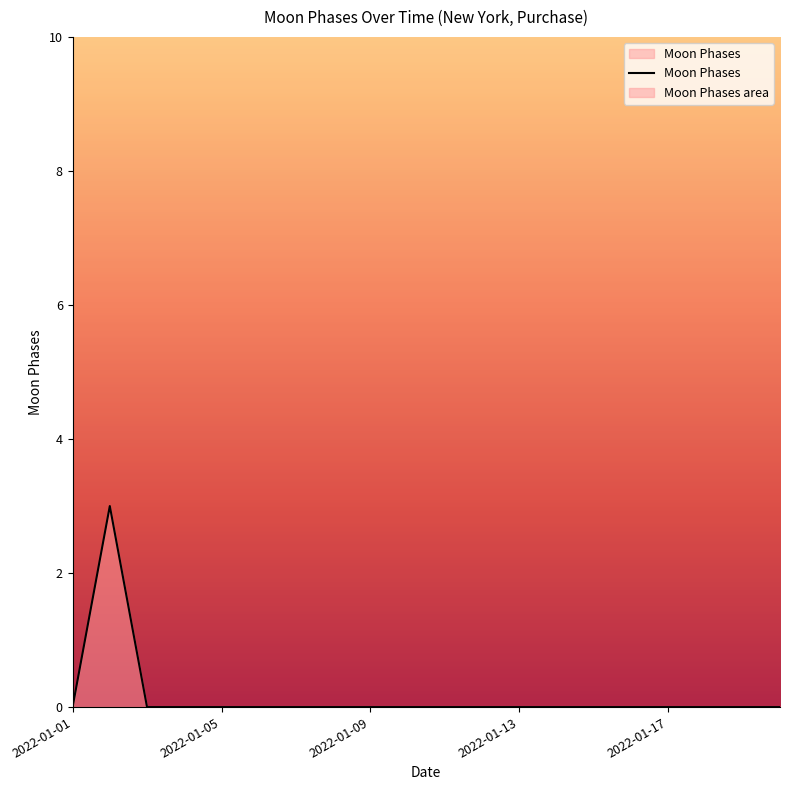

Is this an area chart (filled region under the line)?

Yes